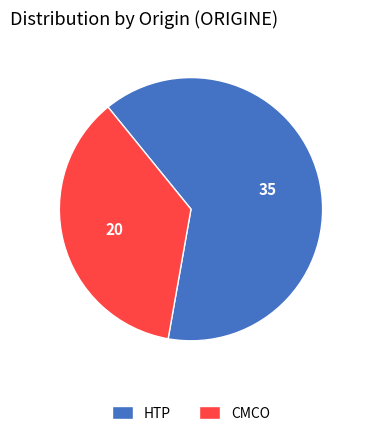

Which category has the biggest portion of the pie?

HTP